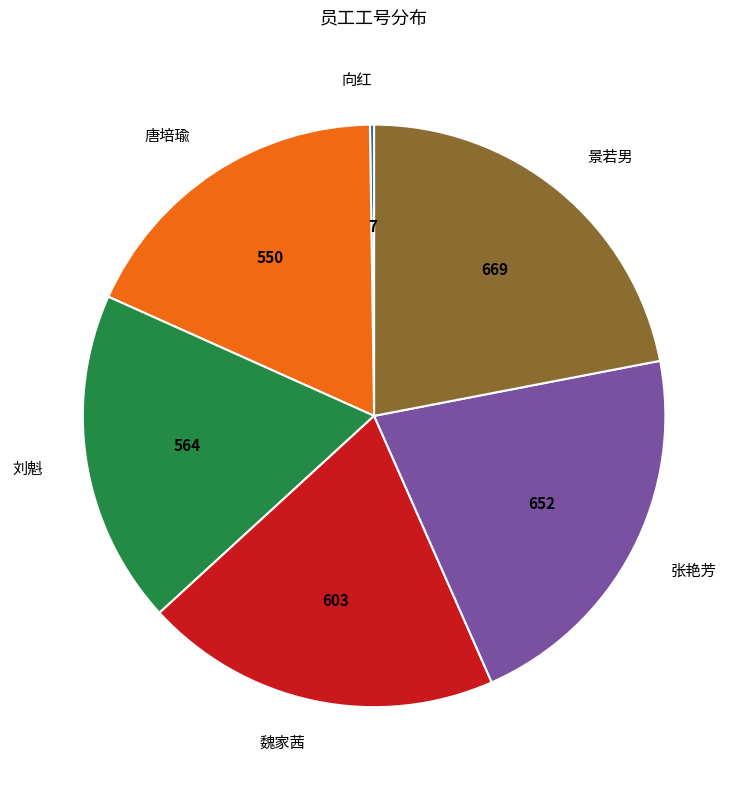

Is the sum of 景若男 and 魏家茜 greater than half?

No